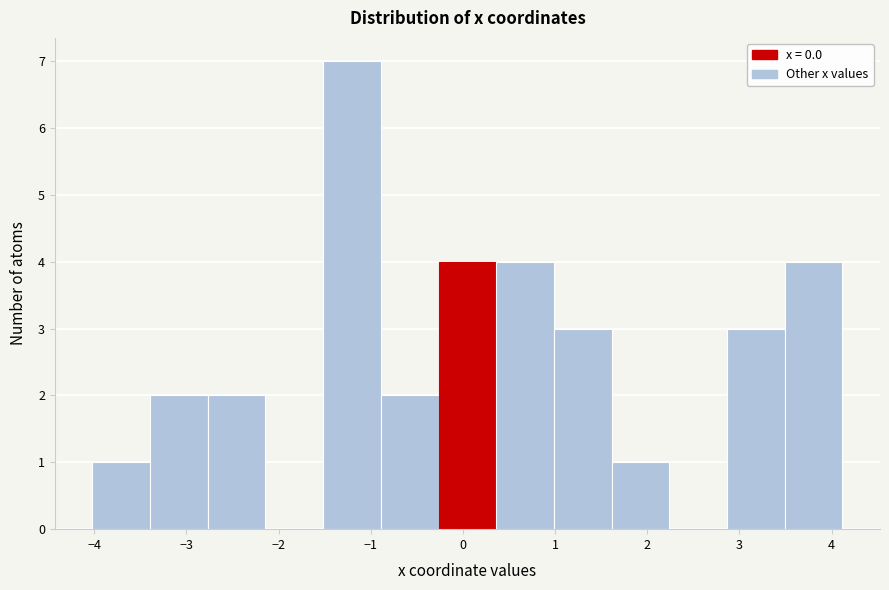

Reading left to right, list every bar in this chart as the range it spans on the x-axis followed by its height. Neither the bar edges nor the heights are printed on the chart, so give them approximately, as read against the axes.

-4.0 to -3.4: 1
-3.4 to -2.8: 2
-2.8 to -2.1: 2
-2.1 to -1.5: 0
-1.5 to -0.9: 7
-0.9 to -0.3: 2
-0.3 to 0.4: 4
0.4 to 1.0: 4
1.0 to 1.6: 3
1.6 to 2.2: 1
2.2 to 2.9: 0
2.9 to 3.5: 3
3.5 to 4.1: 4